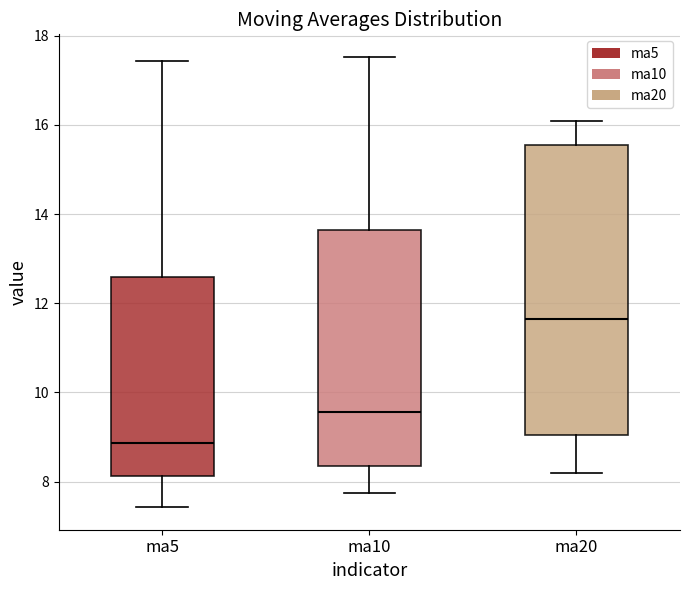

Where does the upper whisker of the box for ma5 end on the y-axis? The values are not printed on the chart, so give them approximately, as read against the axis.

17.4